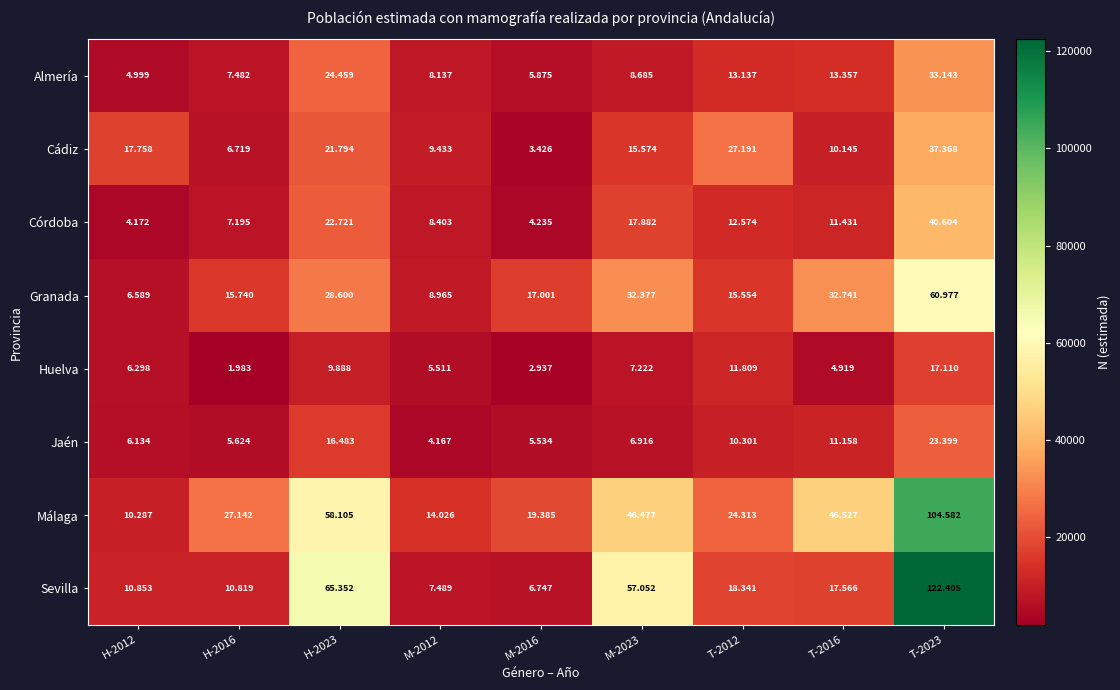

Which series has the widest spread of values?

Sevilla